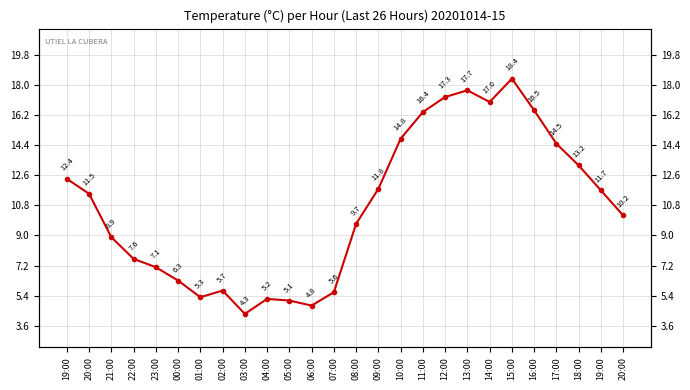

What is the sum of all values?

279.0